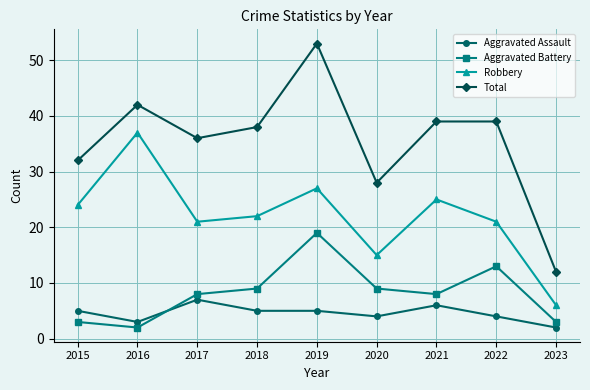

Which label corresponds to the largest value in the chart?

2019